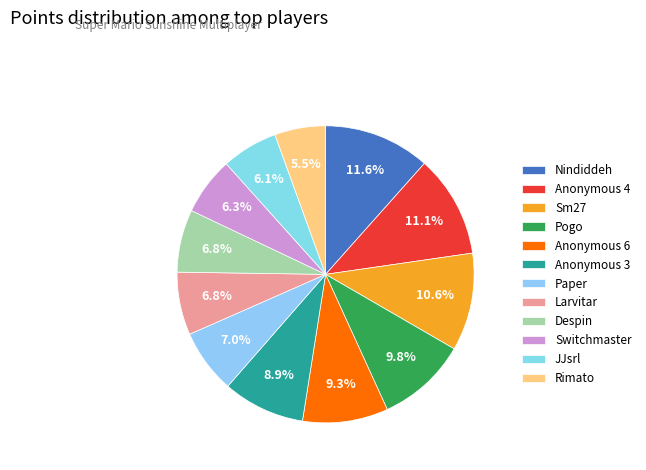

Does Despin account for over 50% of the chart?

No